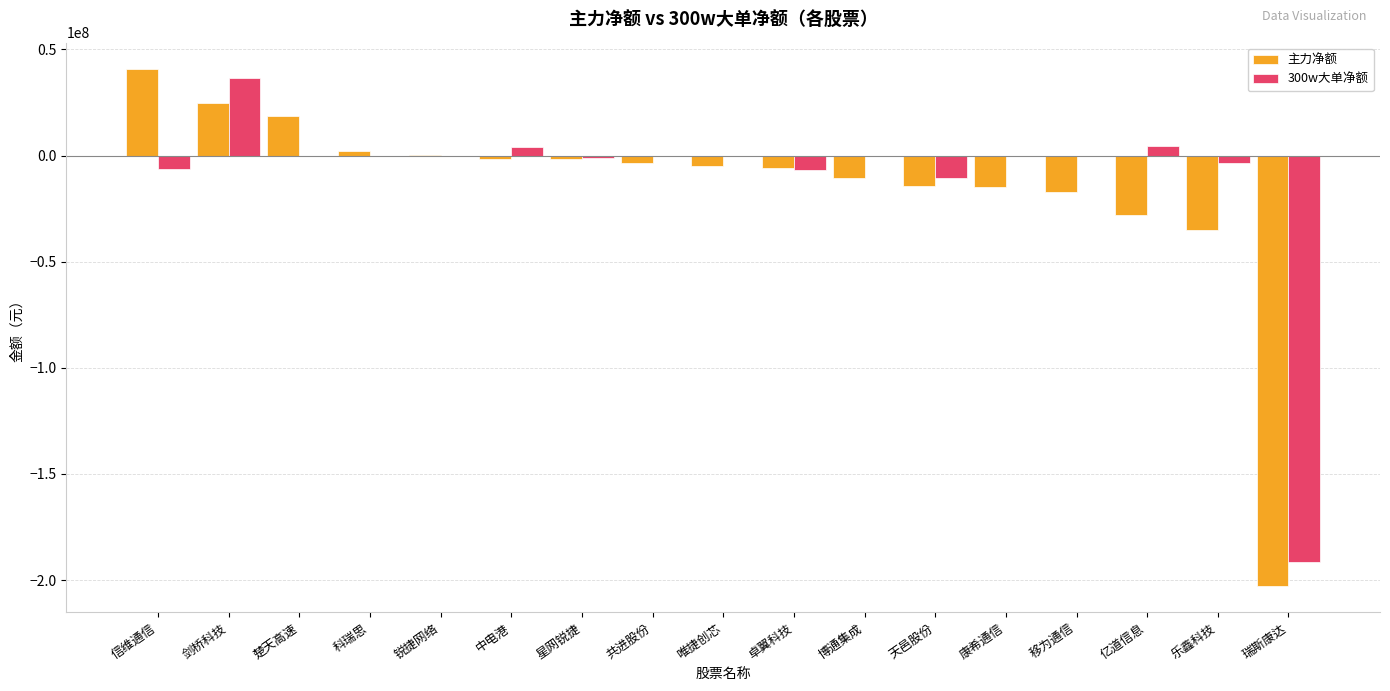

Which series has the widest spread of values?

主力净额